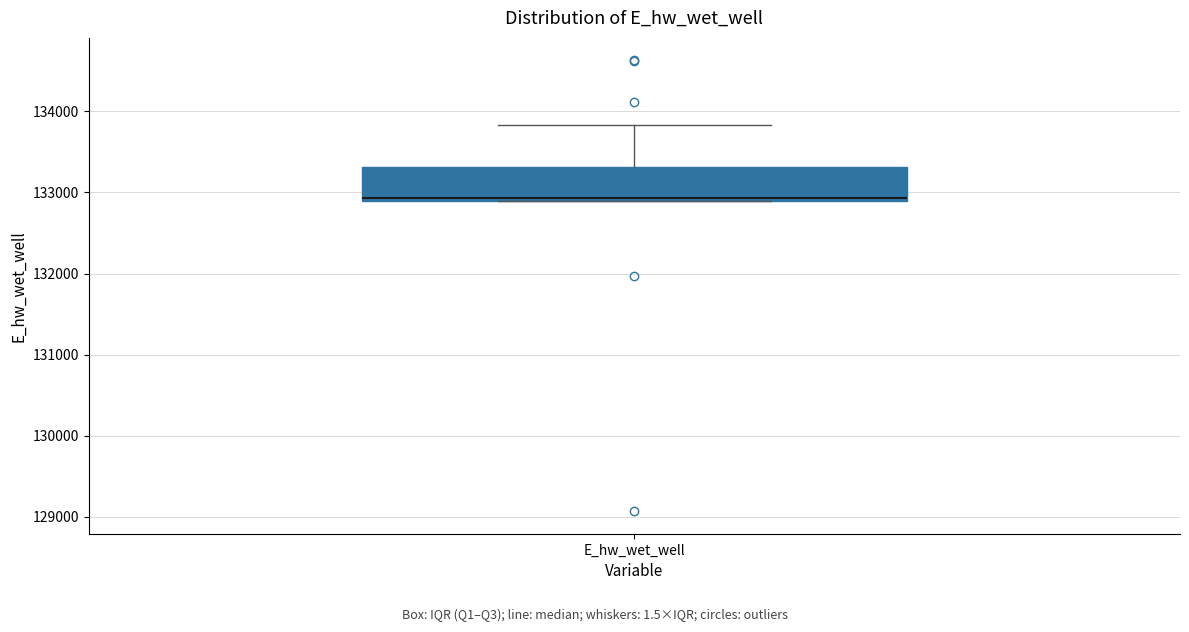

Where is the upper edge of the box for E_hw_wet_well on the y-axis? The values are not printed on the chart, so give them approximately, as read against the axis.

133300